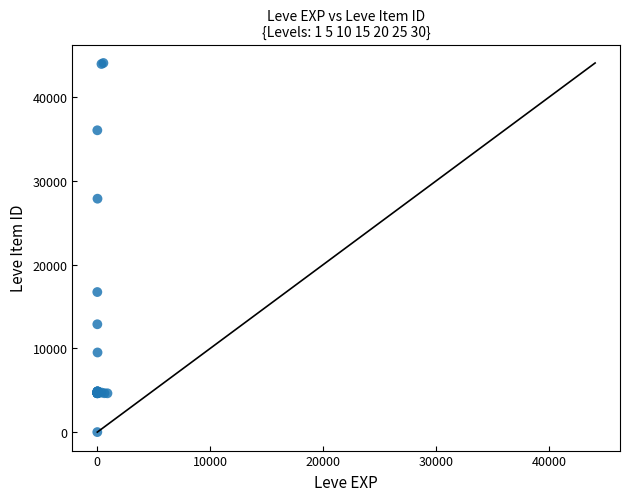

What Y value in the scatter plot is closest to 22050?

16734